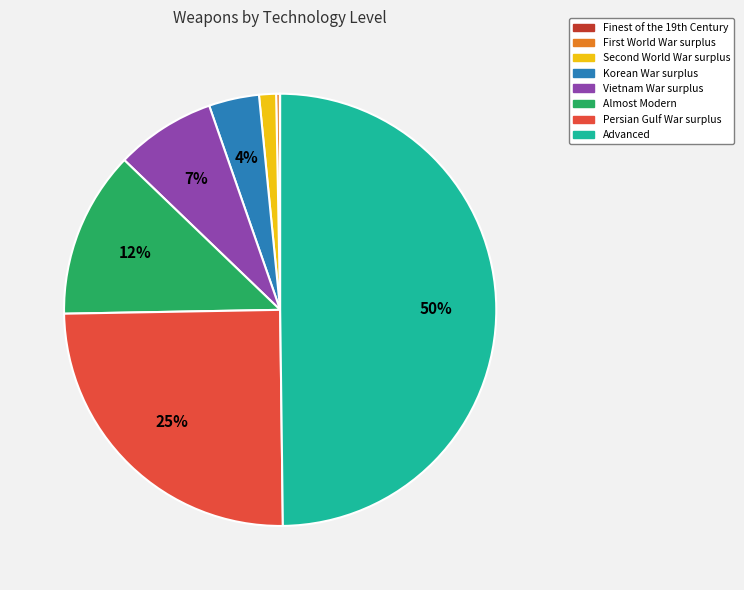

Which has a higher value, Almost Modern or Vietnam War surplus?

Almost Modern